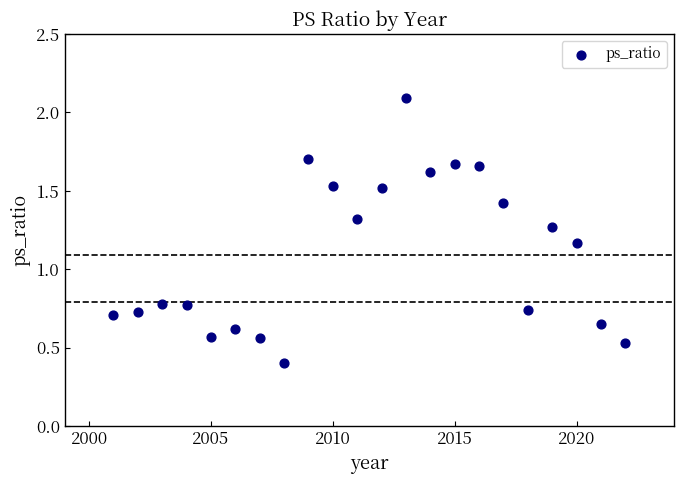

What is the range of X values (max minus min)?

21.0